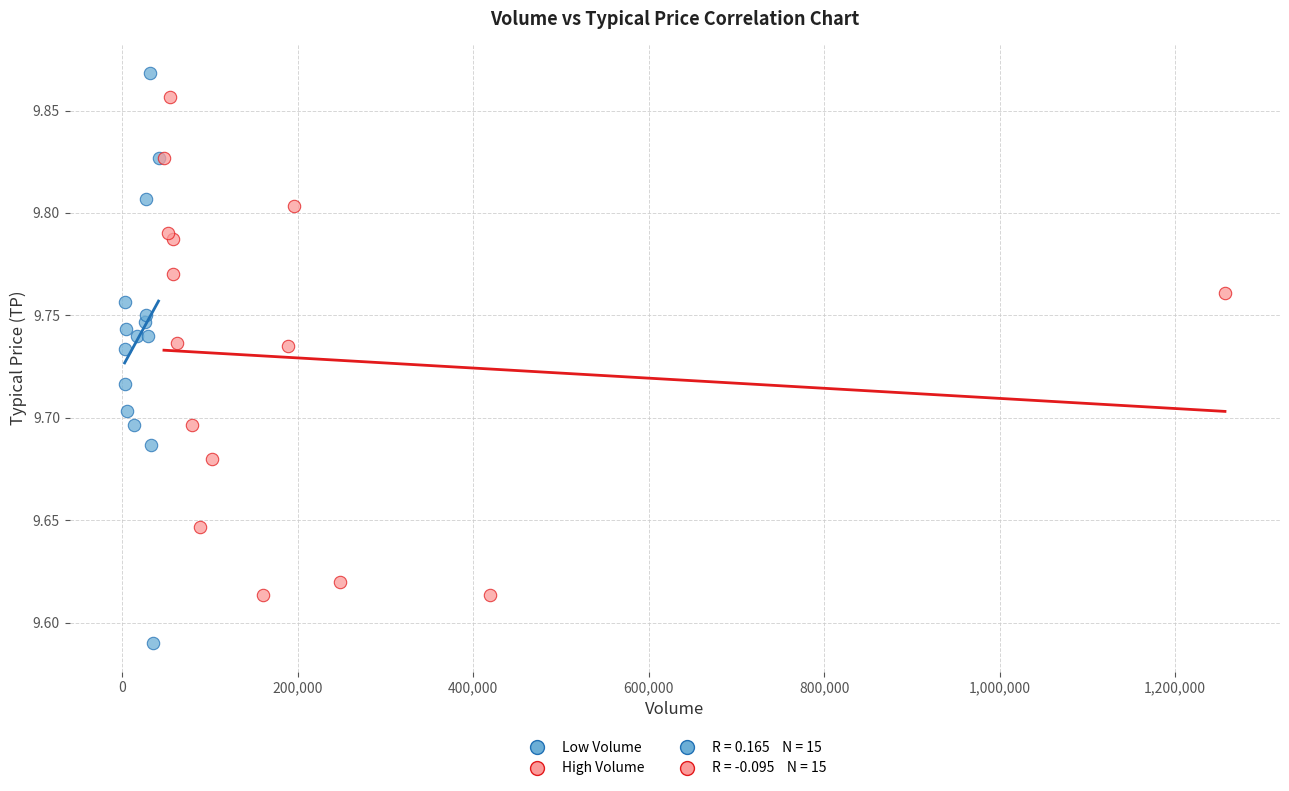

Which series has the widest spread of Y values?

Low Volume